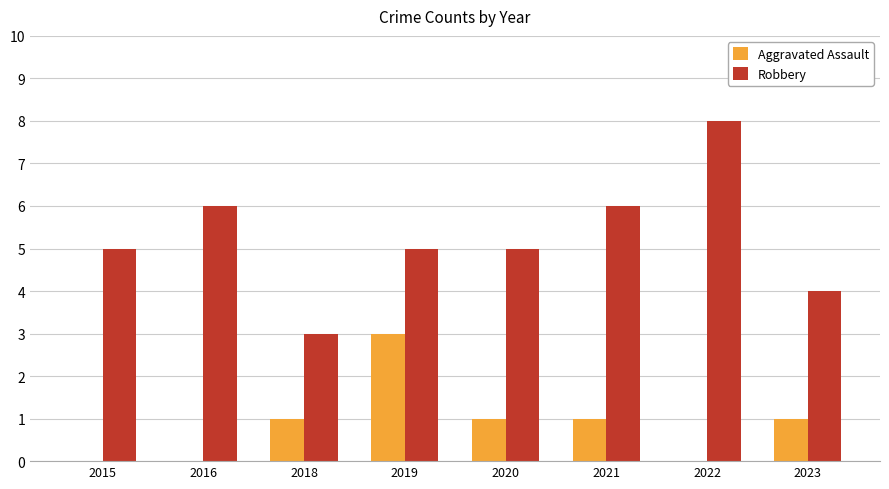

What is the difference between the Robbery values at 2016 and 2022?

2